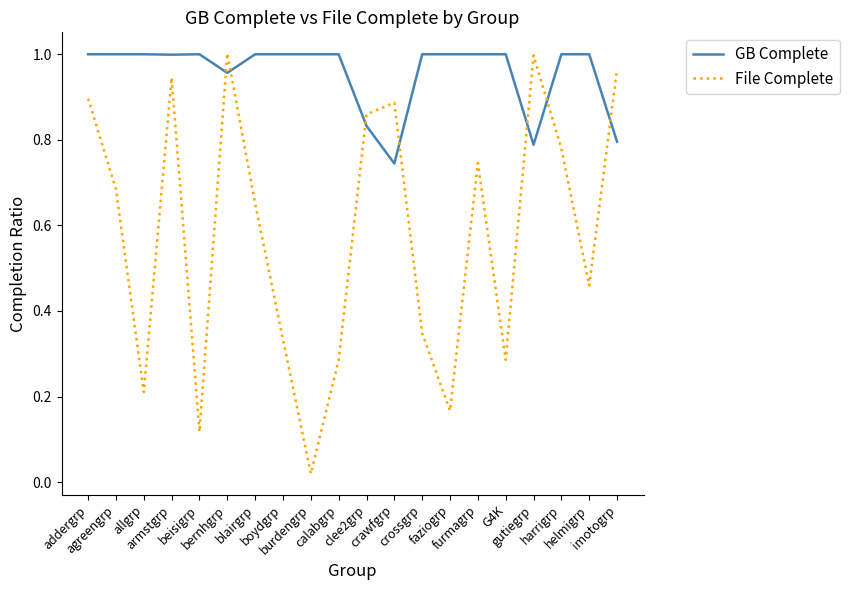

How many intersections are there between File Complete and GB Complete?

7